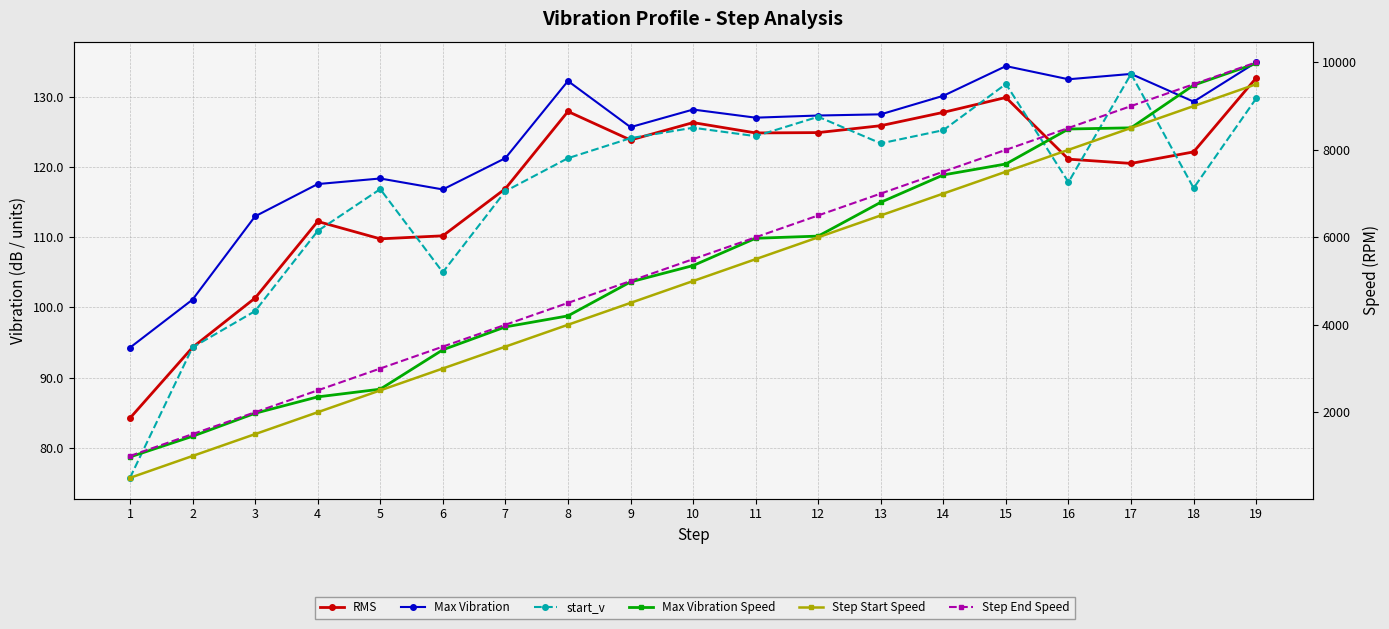

Which category has the lowest value in the Max Vibration Speed series?

1